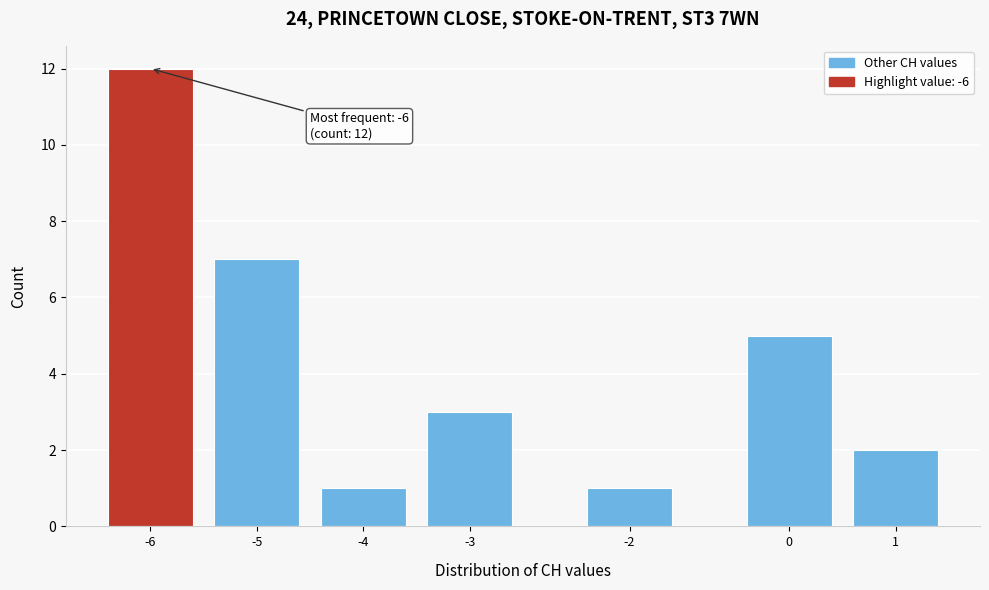

Reading left to right, transcribe all the data shown in this chart.

-6=12	-5=7	-4=1	-3=3	-2=1	0=5	1=2